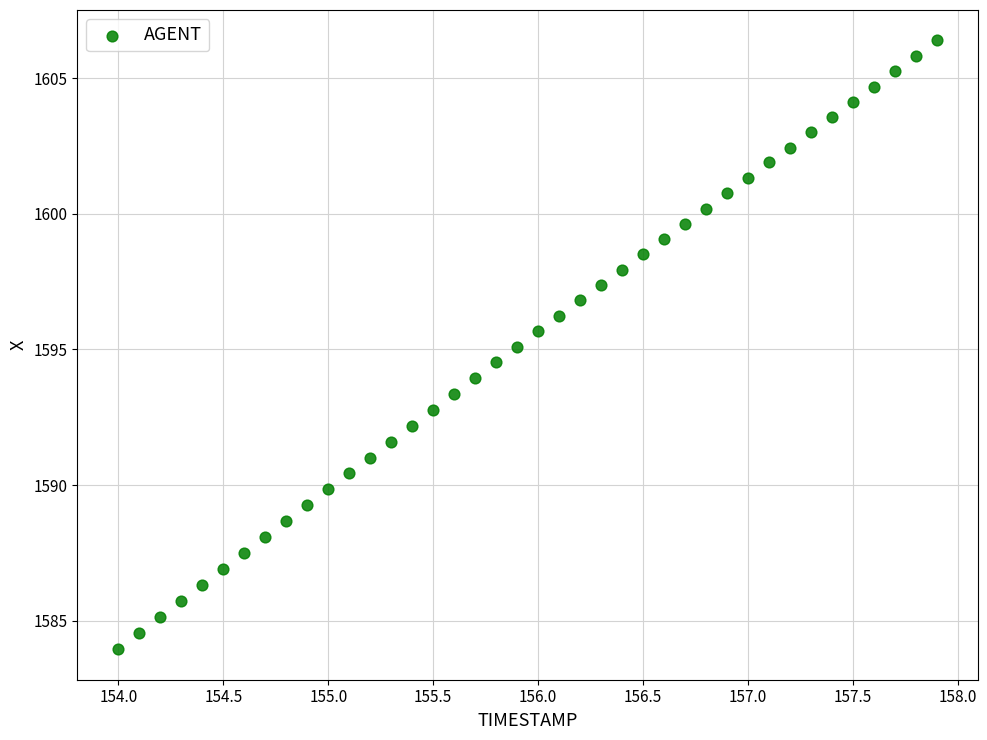

What is the range of Y values (max minus min)?

22.5